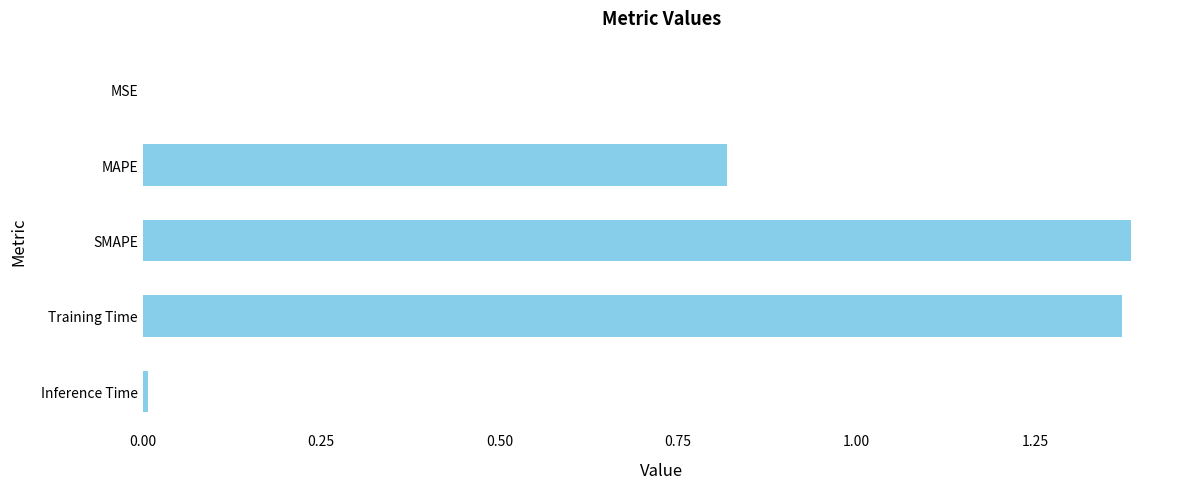

What is the average value?

0.7